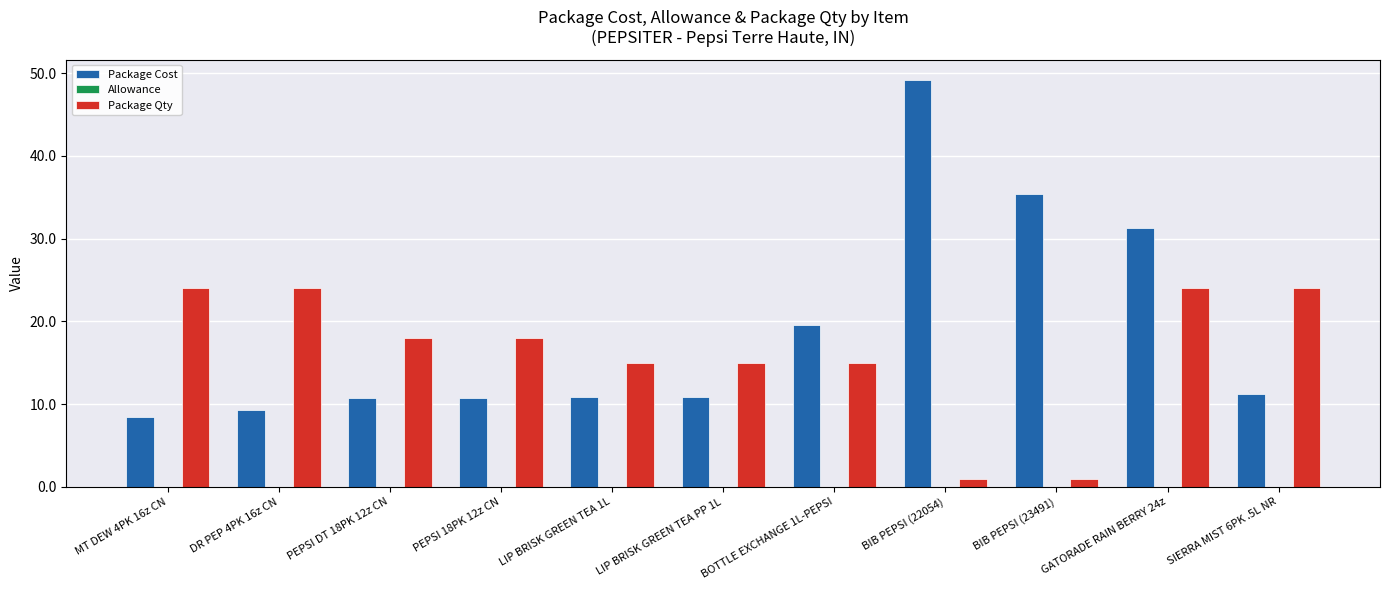

Count the number of data series in this chart.

2